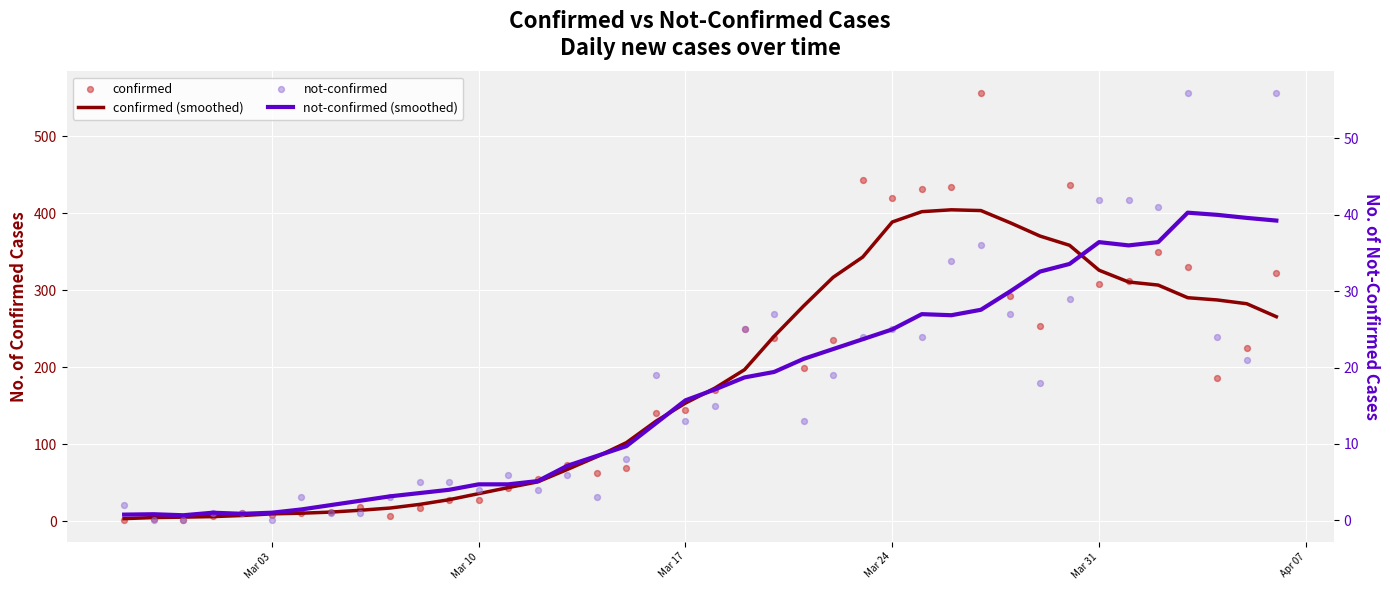

At how many categories does at least one series exceed 121?

22